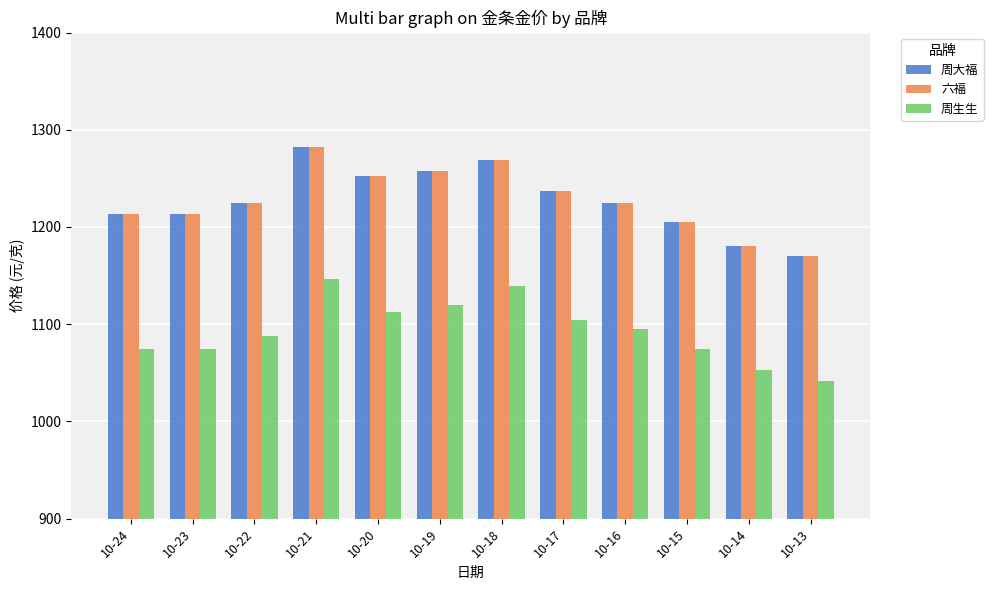

Where is 周生生 nearest to the value 1094?

10-16